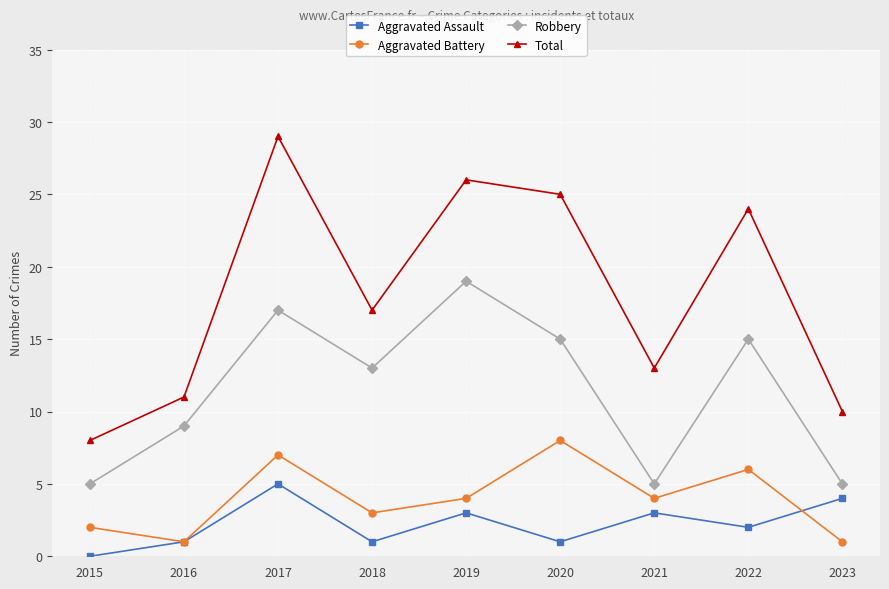

What is the difference between the second highest and minimum values in the Aggravated Battery series?

6